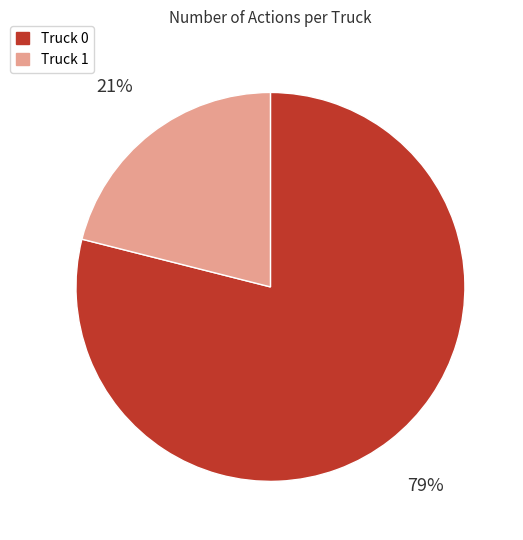

Rank the categories by value from highest to lowest.

Truck 0, Truck 1